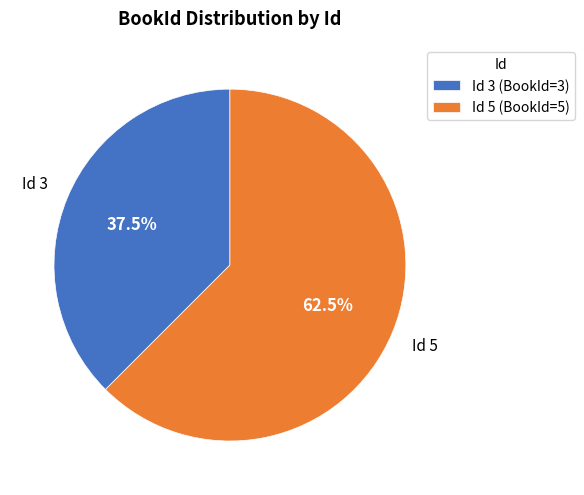

Rank the categories by value from lowest to highest.

Id 3 (BookId=3), Id 5 (BookId=5)